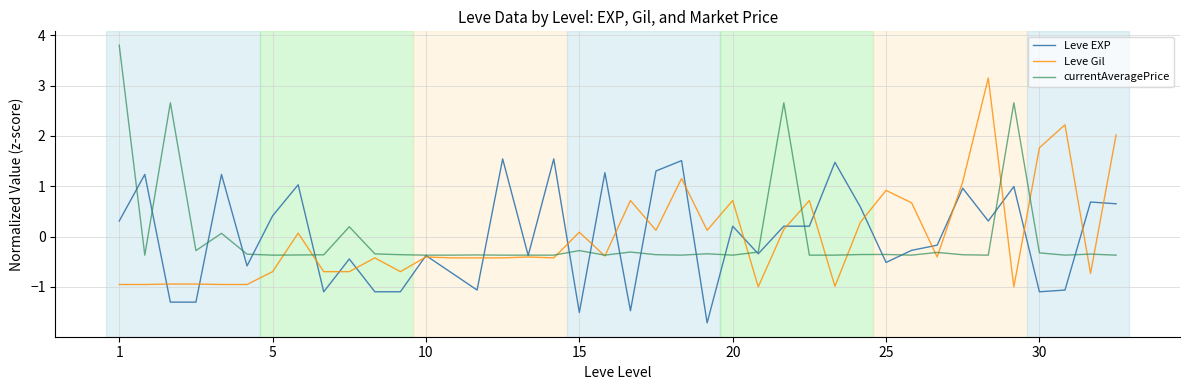

What is the highest value of the Leve Gil series?

3.2